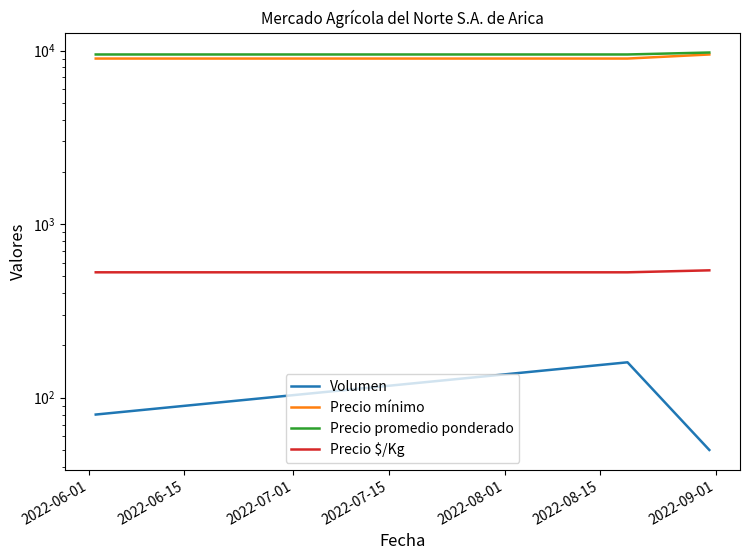

What is the average value of the Precio promedio ponderado series?

9583